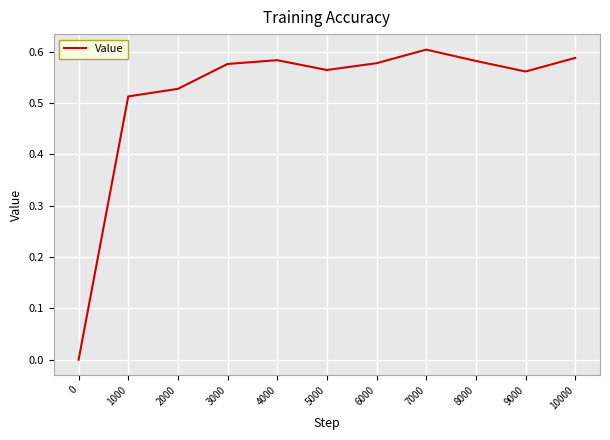

Is it true that the value at 3000 is 0.6?

True